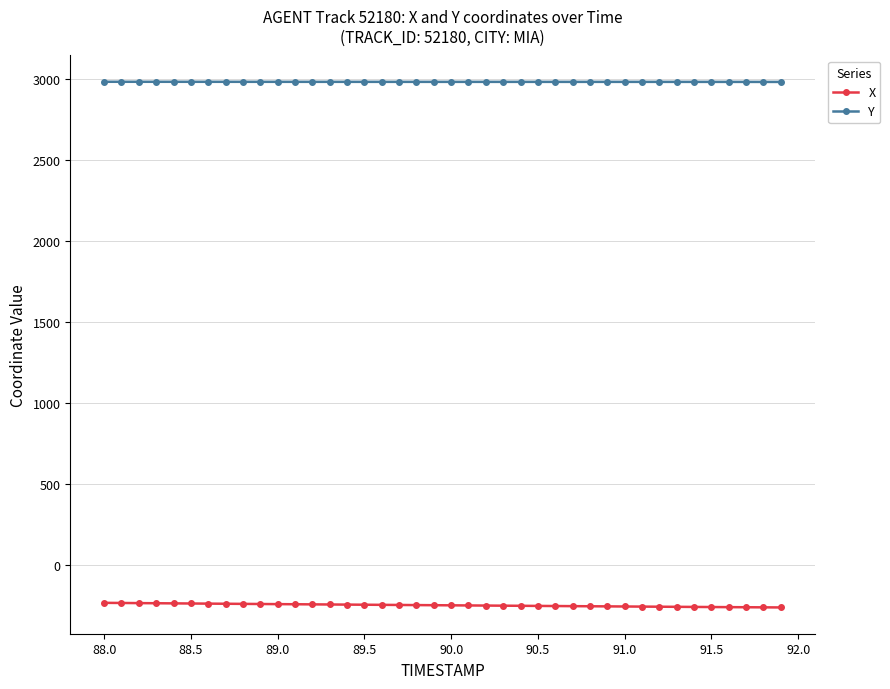

What is the maximum value for Y?

2982.2